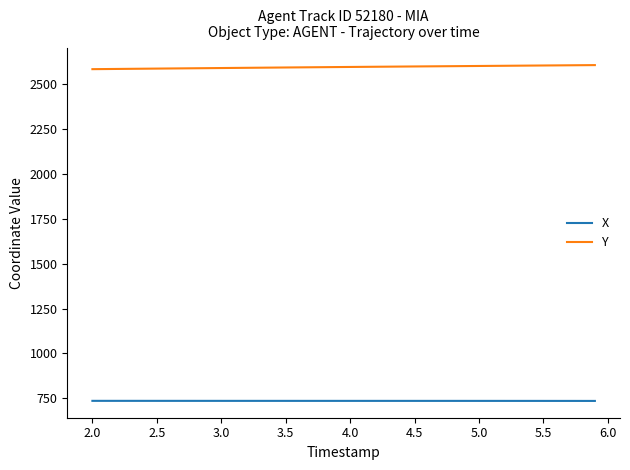

What is the average value of the Y series?

2594.3